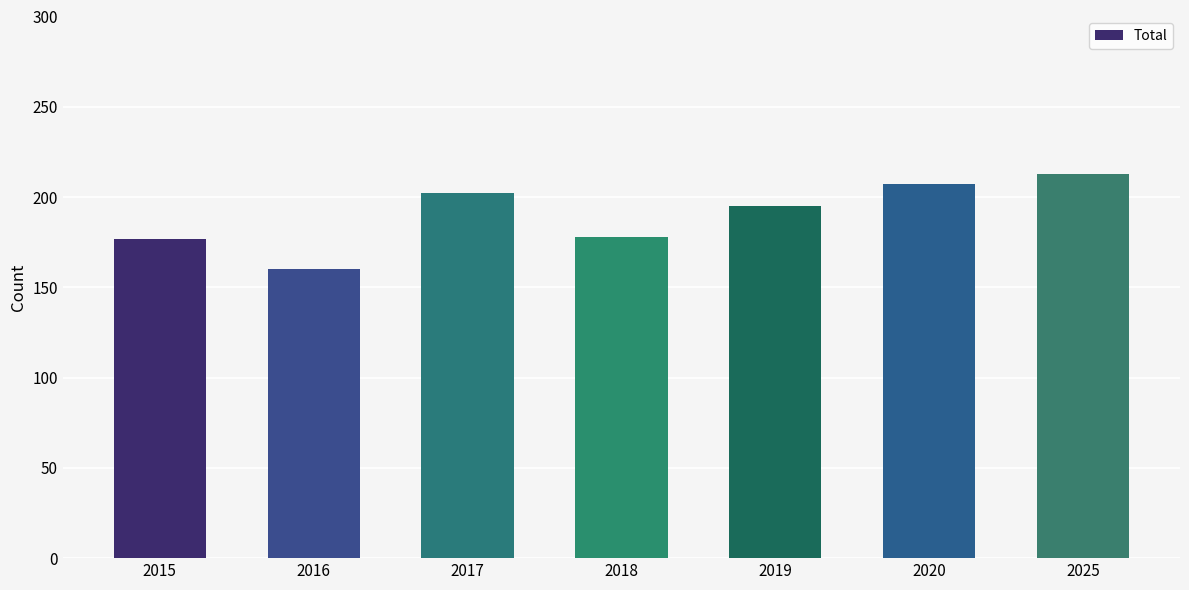

What is the value of the 7th bar from the left?

213